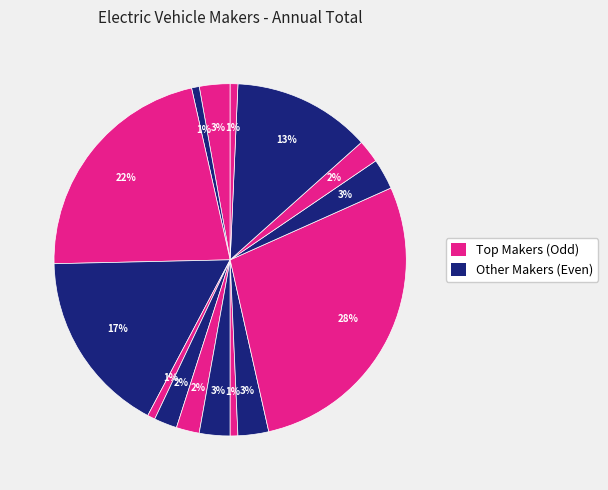

Count the number of slices in the pie.

15